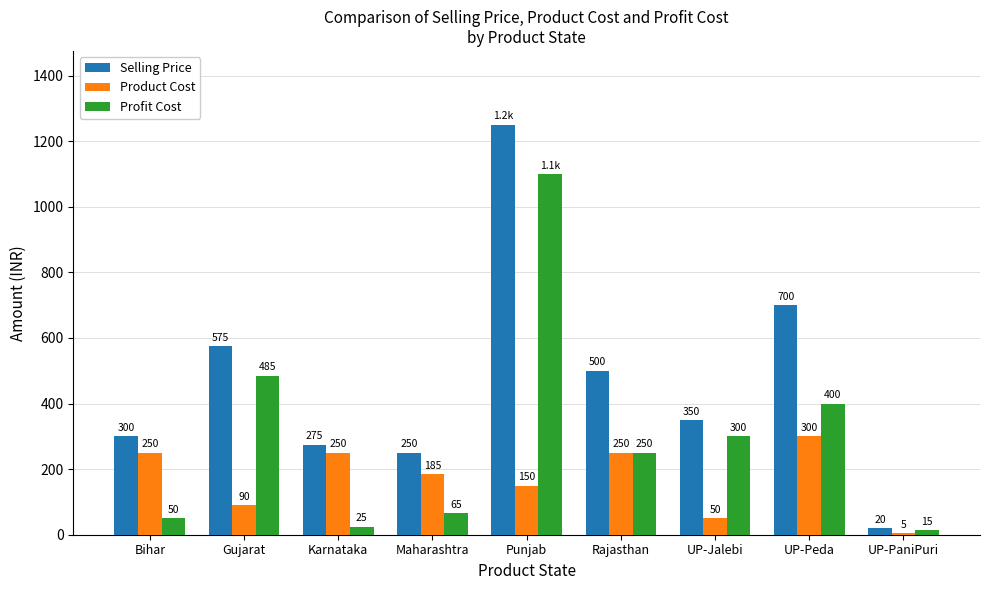

What is the value of the Product Cost bar at the 1st from the left?

250